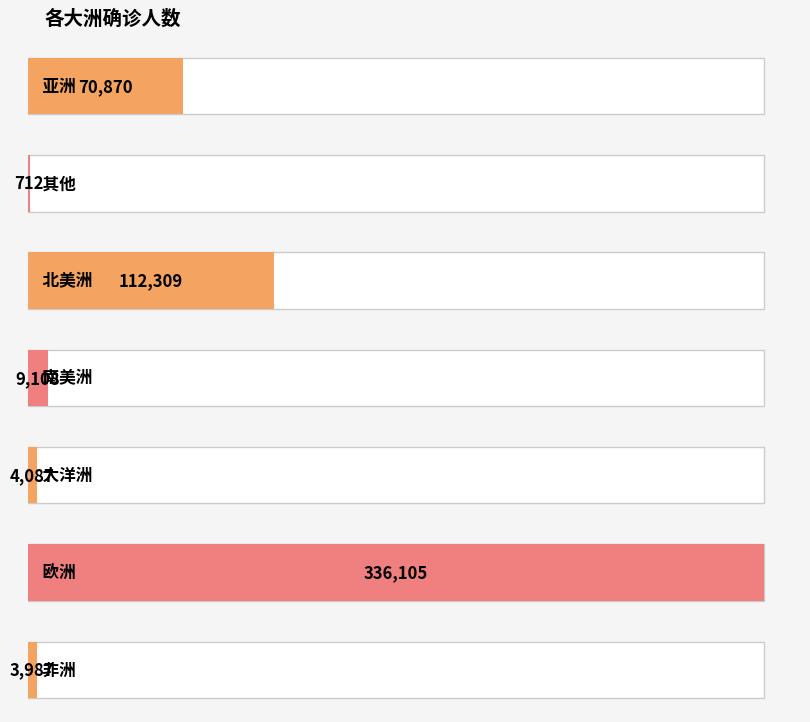

Are the bars horizontal?

Yes